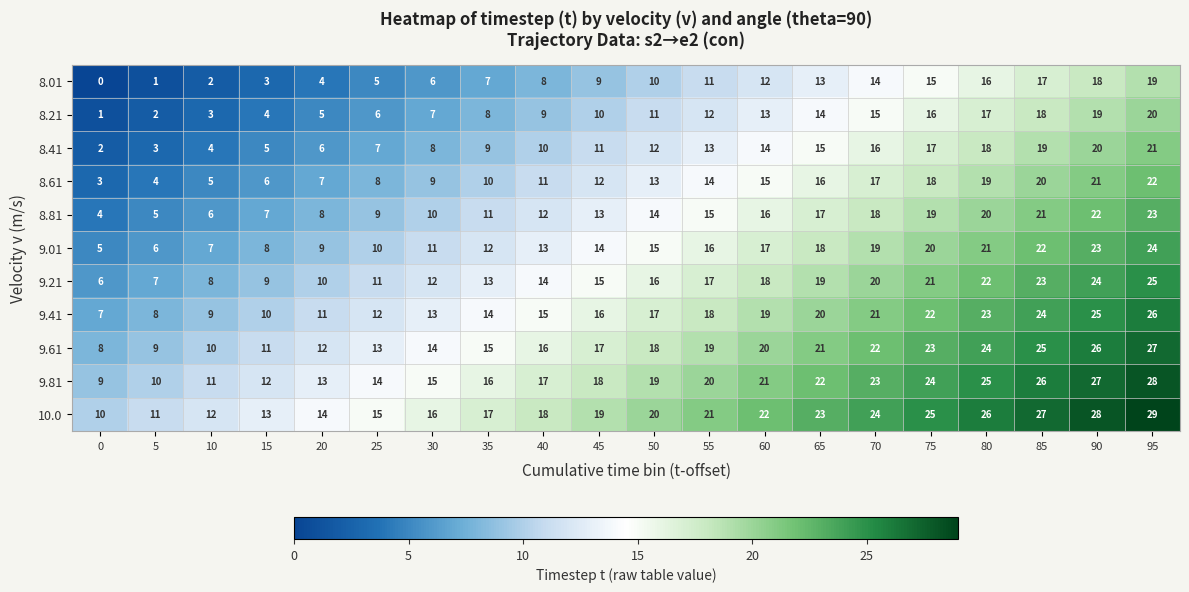

At which label is 8.61 closest to 12?

45